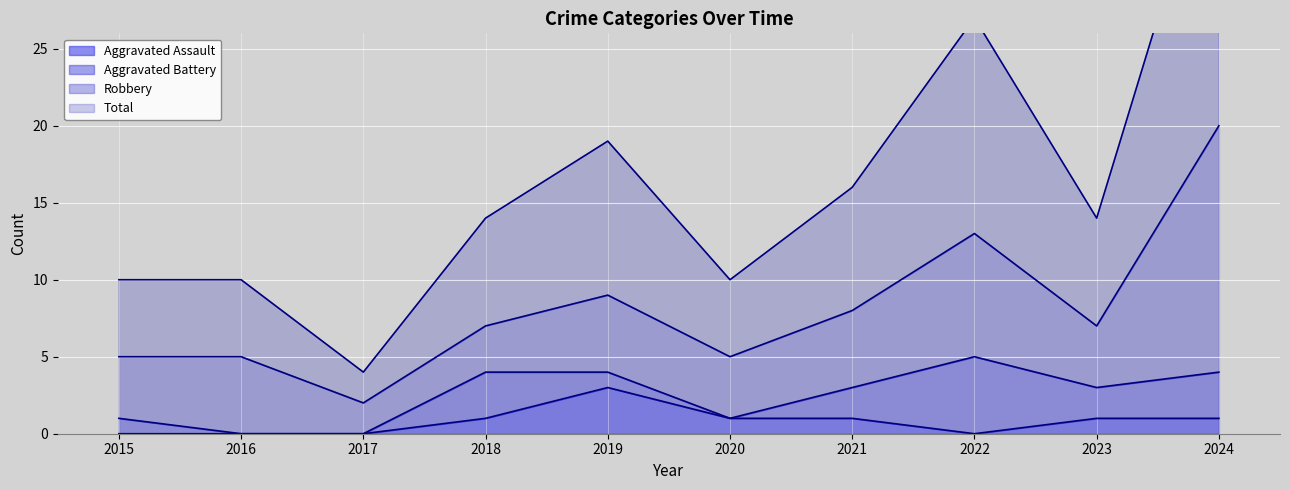

What is the maximum value for Aggravated Assault?

3